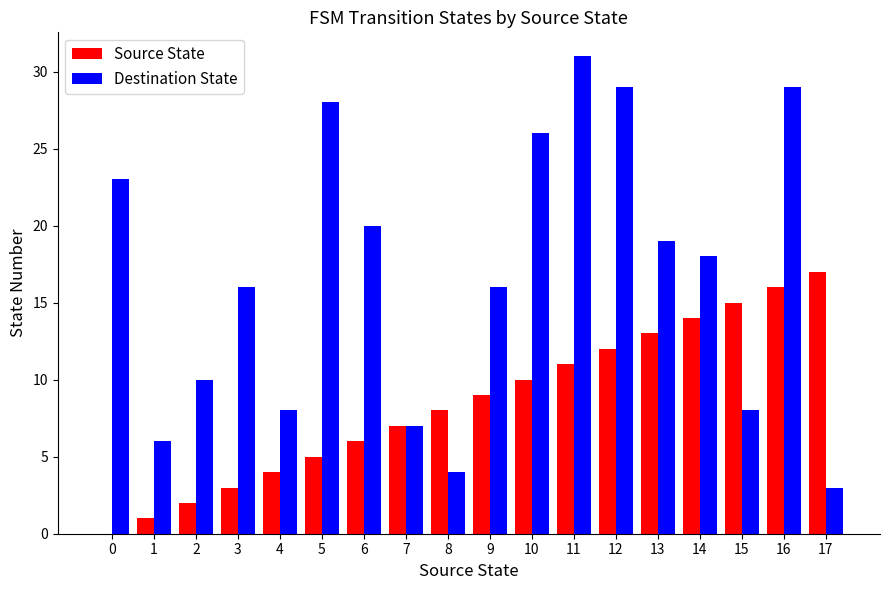

Reading left to right, extract all data points from this chart.

Source State: 0	1	2	3	4	5	6	7	8	9	10	11	12	13	14	15	16	17
Destination State: 23	6	10	16	8	28	20	7	4	16	26	31	29	19	18	8	29	3